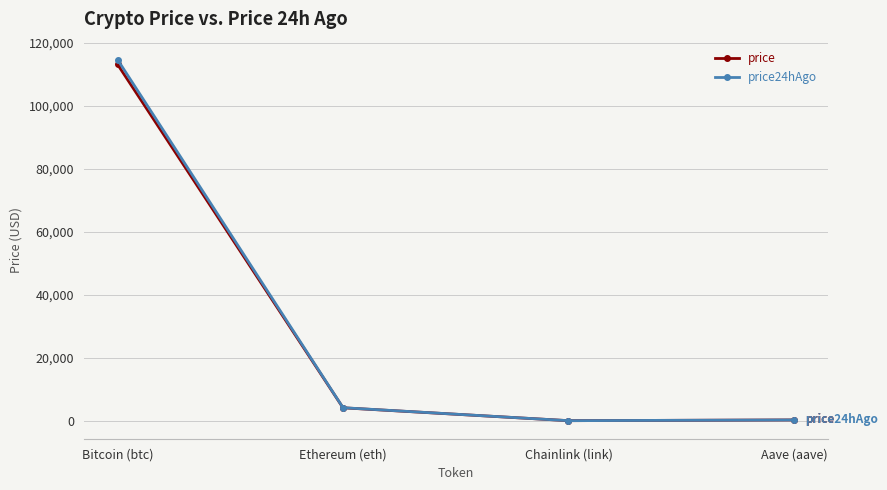

Read the price value at Ethereum (eth).

4108.5